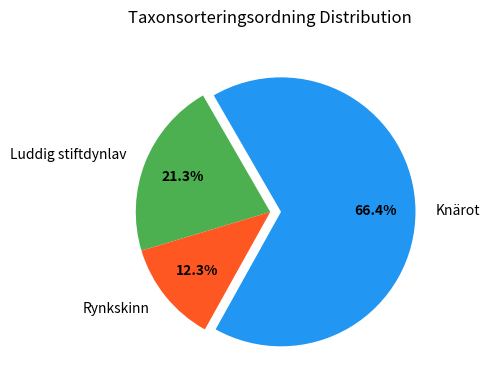

What is the ratio of the value at Luddig stiftdynlav to the value at Rynkskinn?

1.7